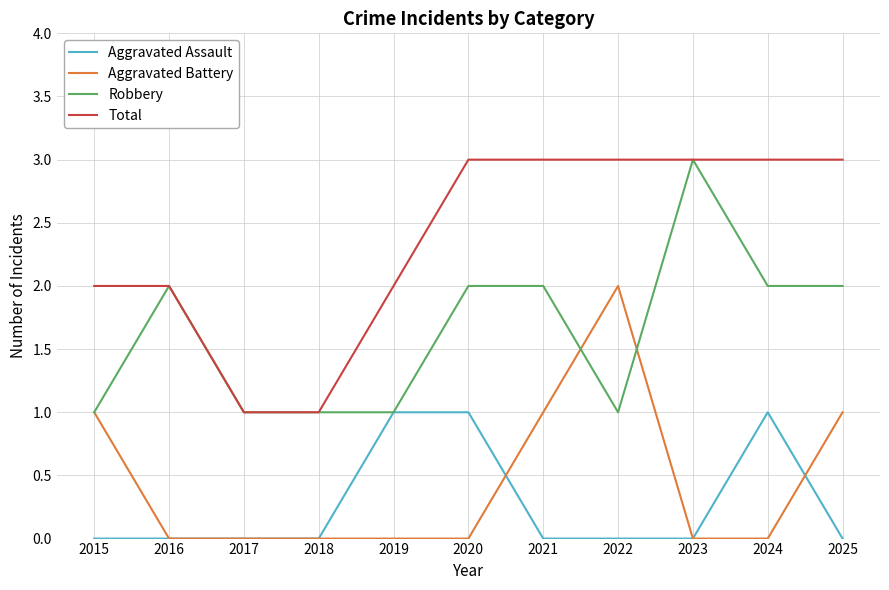

The Aggravated Assault series shows 1 at 2024. True or false?

True